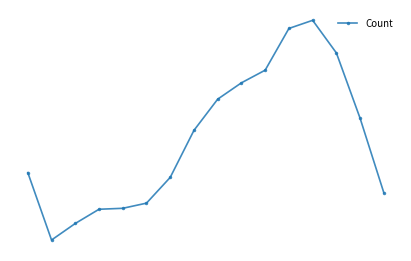

Reading left to right, transcribe all the data shown in this chart.

4641	1191	2038	2765	2814	3078	4396	6803	8400	9236	9883	12018	12434	10764	7417	3604